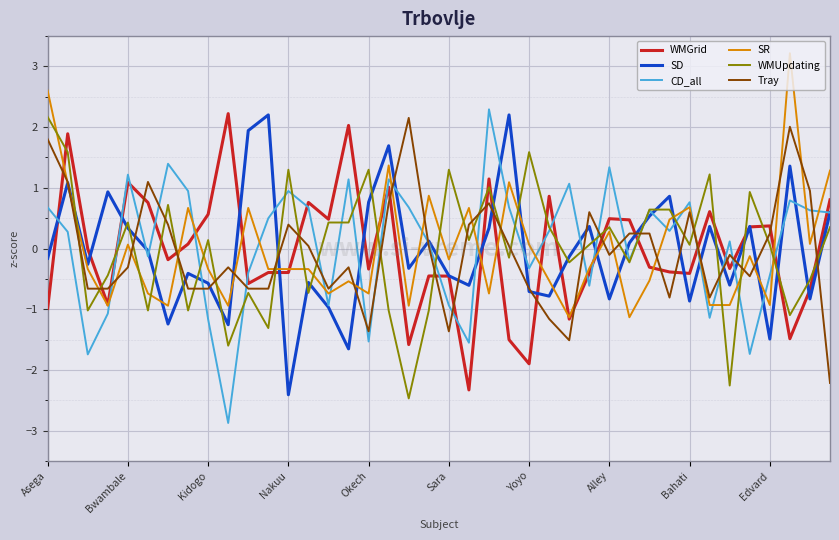

True or false: CD_all and SR cross at least once.

True